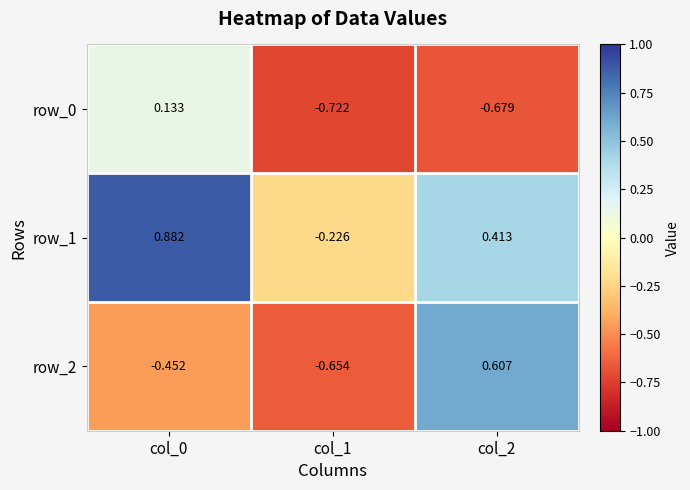

At which category is the sum across all series the highest?

col_0